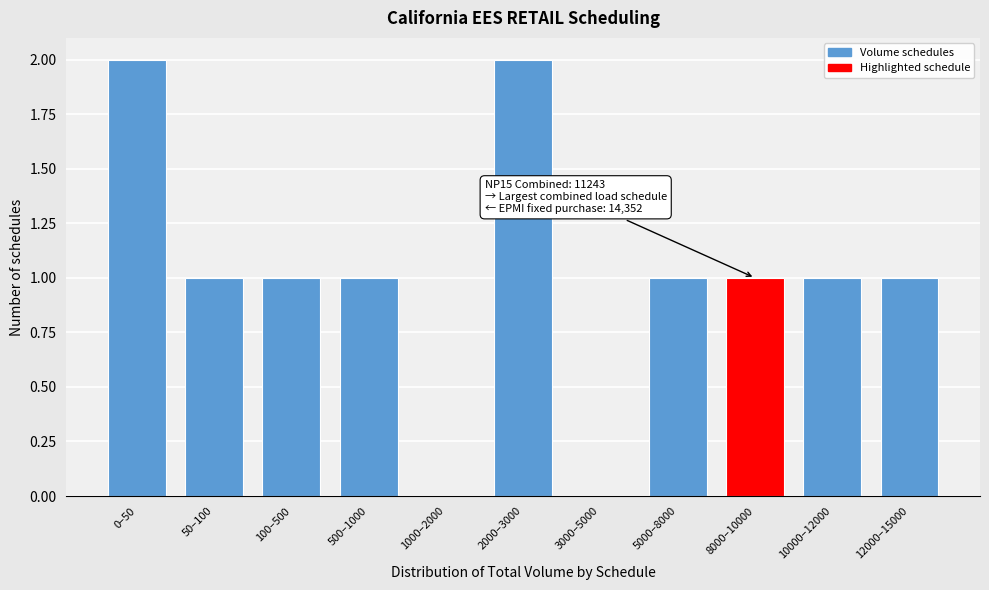

Reading left to right, what are all the values shown in this chart?

0–50=2	50–100=1	100–500=1	500–1000=1	1000–2000=0	2000–3000=2	3000–5000=0	5000–8000=1	8000–10000=1	10000–12000=1	12000–15000=1